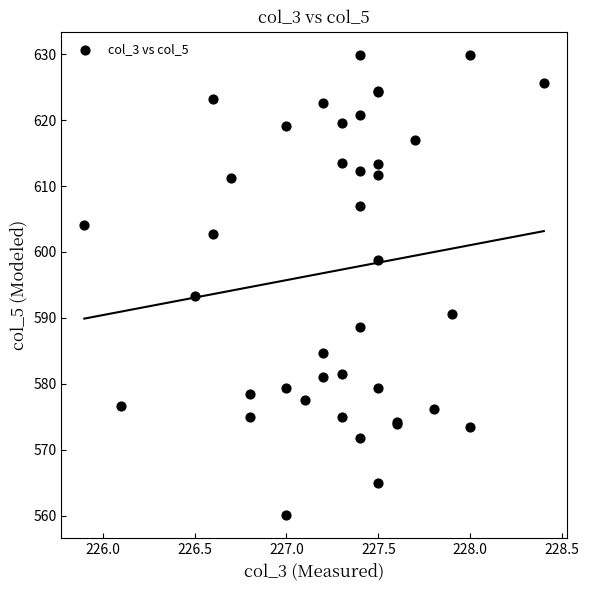

What Y value in the scatter plot is closest to 595?

593.3